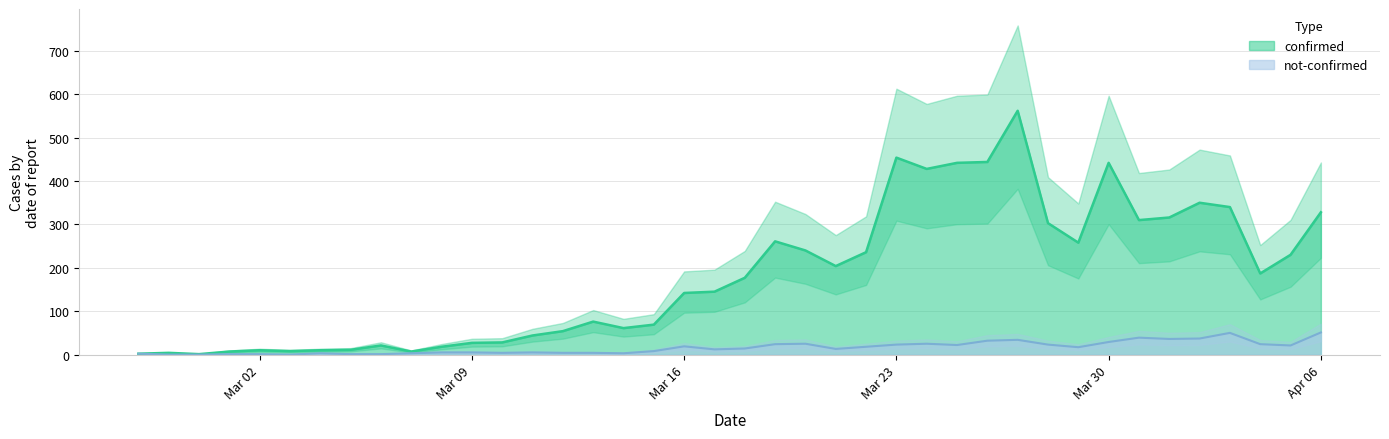

How many lines are shown in the chart?

2